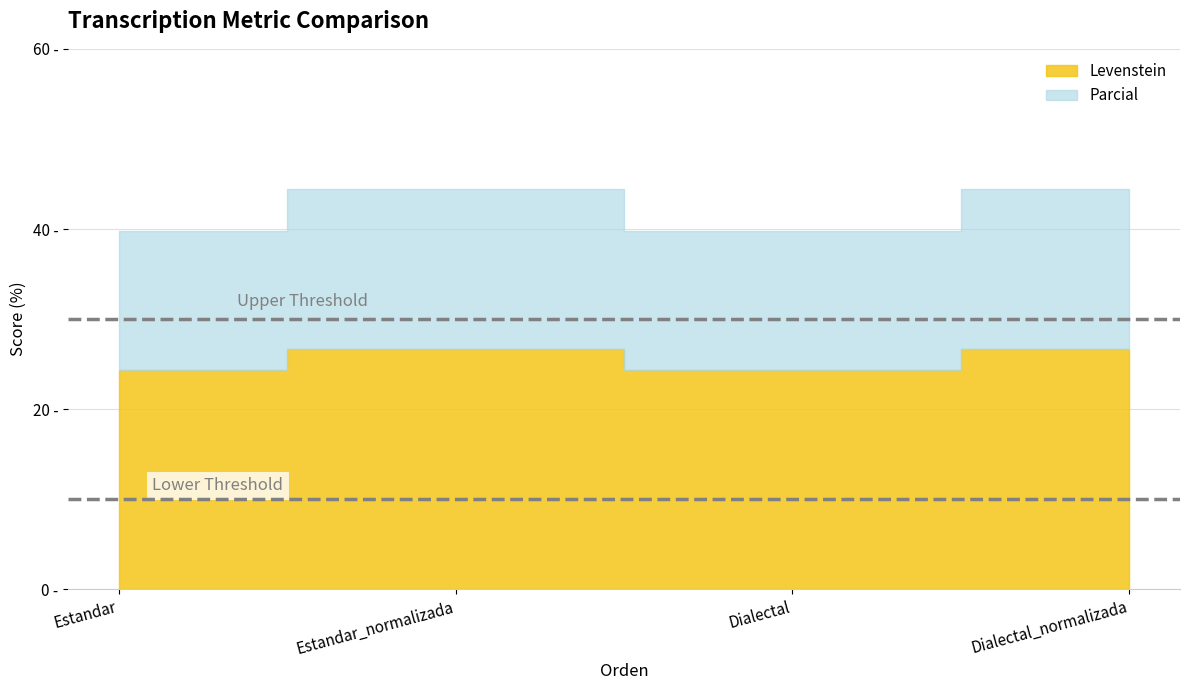

Which series has the largest total across all categories?

Parcial